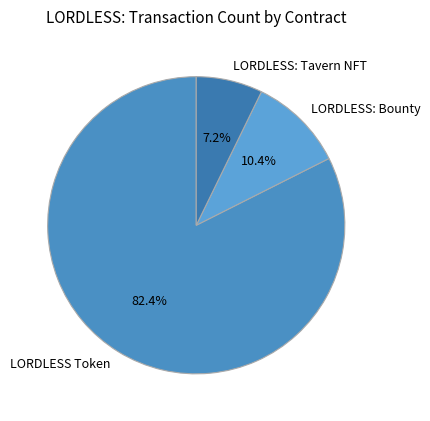

Count the number of slices in the pie.

3